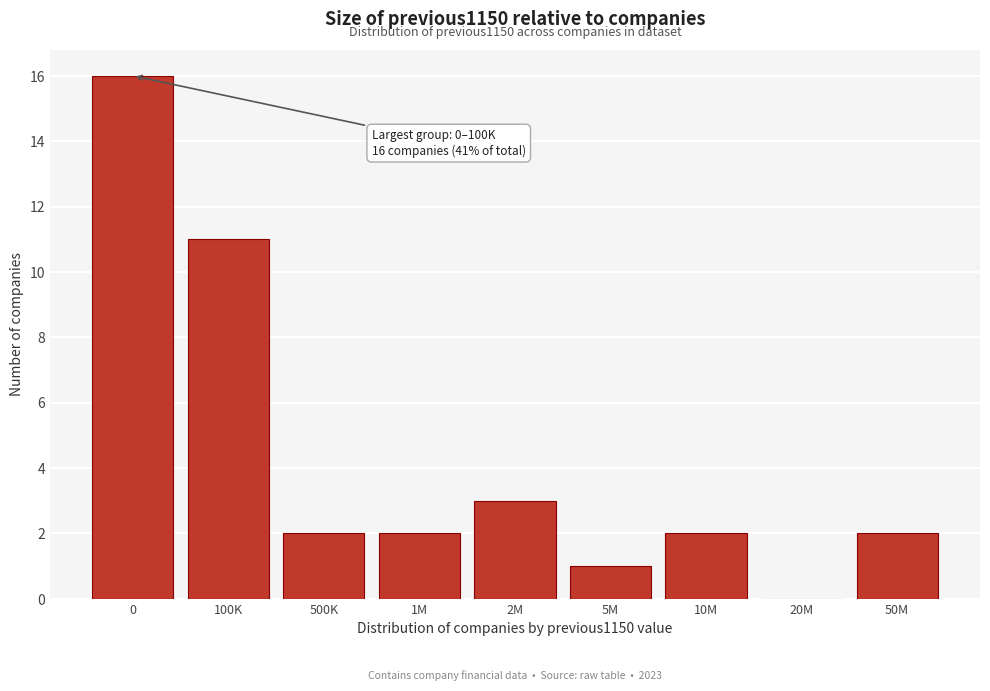

Reading left to right, what are all the values shown in this chart?

0=16	100K=11	500K=2	1M=2	2M=3	5M=1	10M=2	20M=0	50M=2